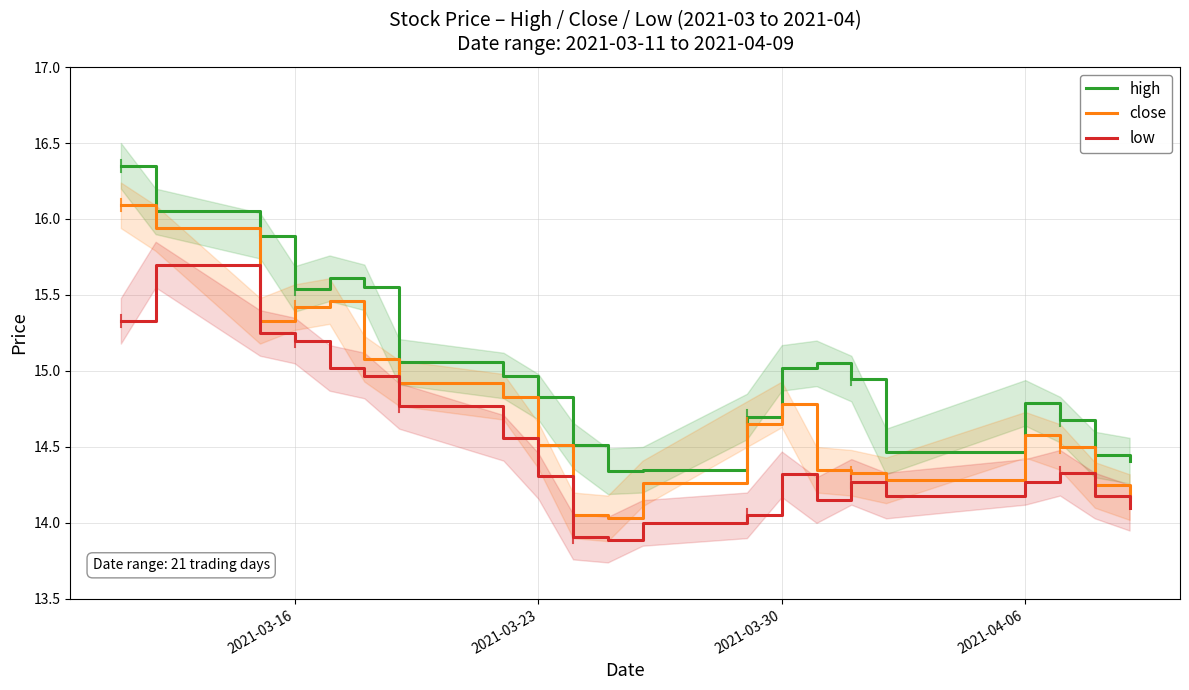

What is the difference between the maximum and minimum values in the high series?

2.0